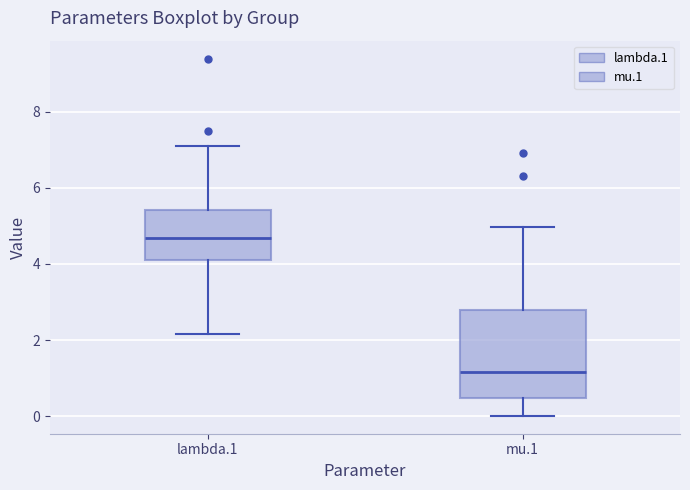

Which box has the lowest median line?

mu.1